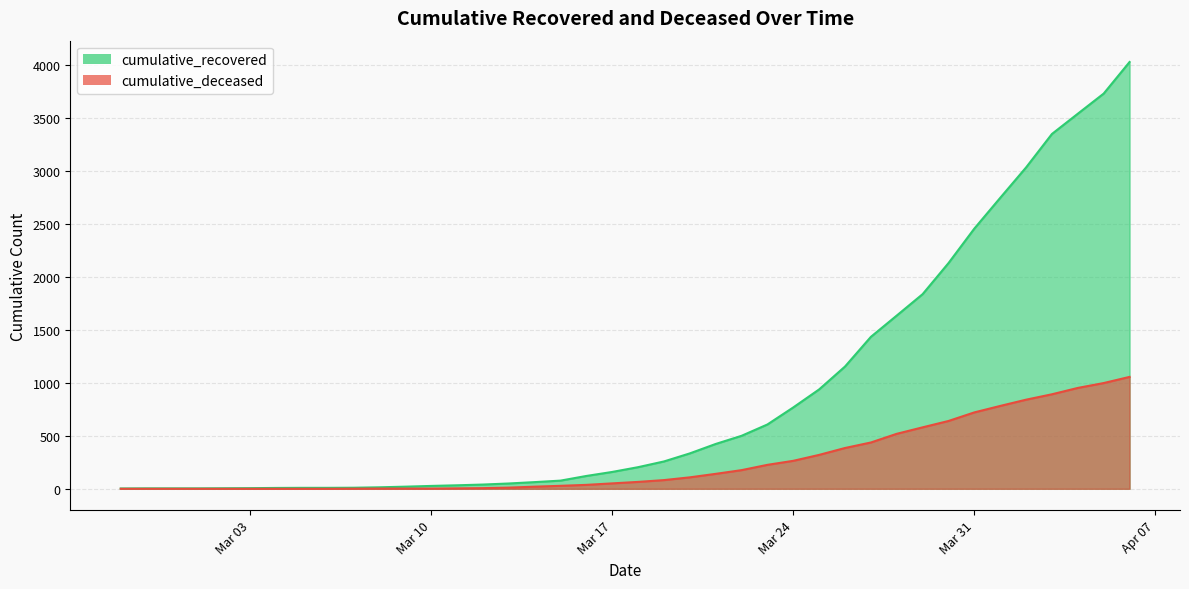

Which series has the largest total across all categories?

cumulative_recovered